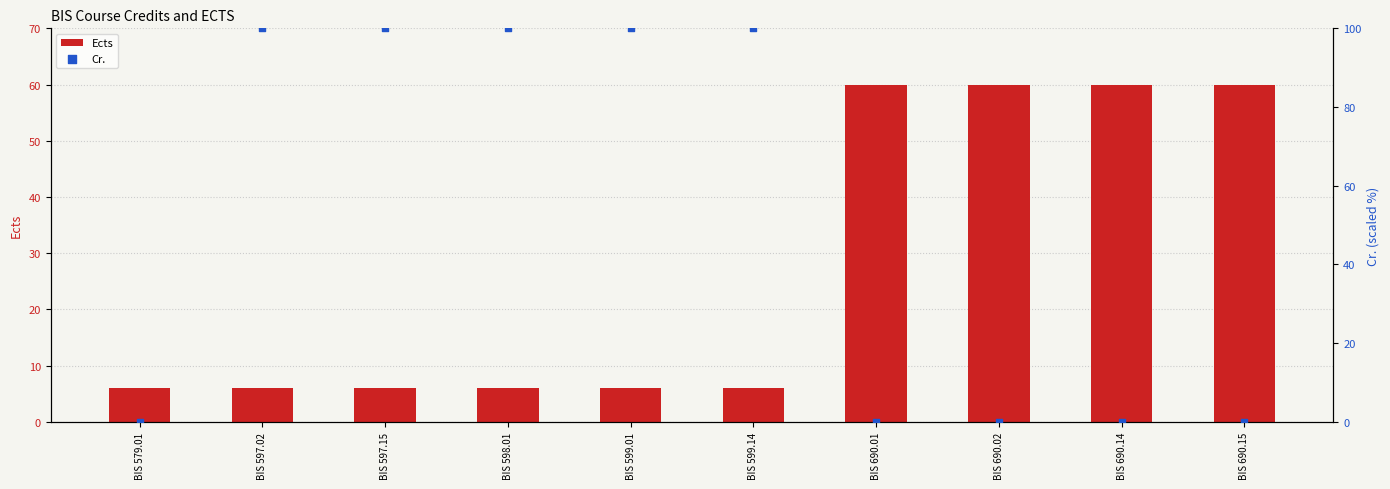

Which series has the widest spread of Y values?

Cr.